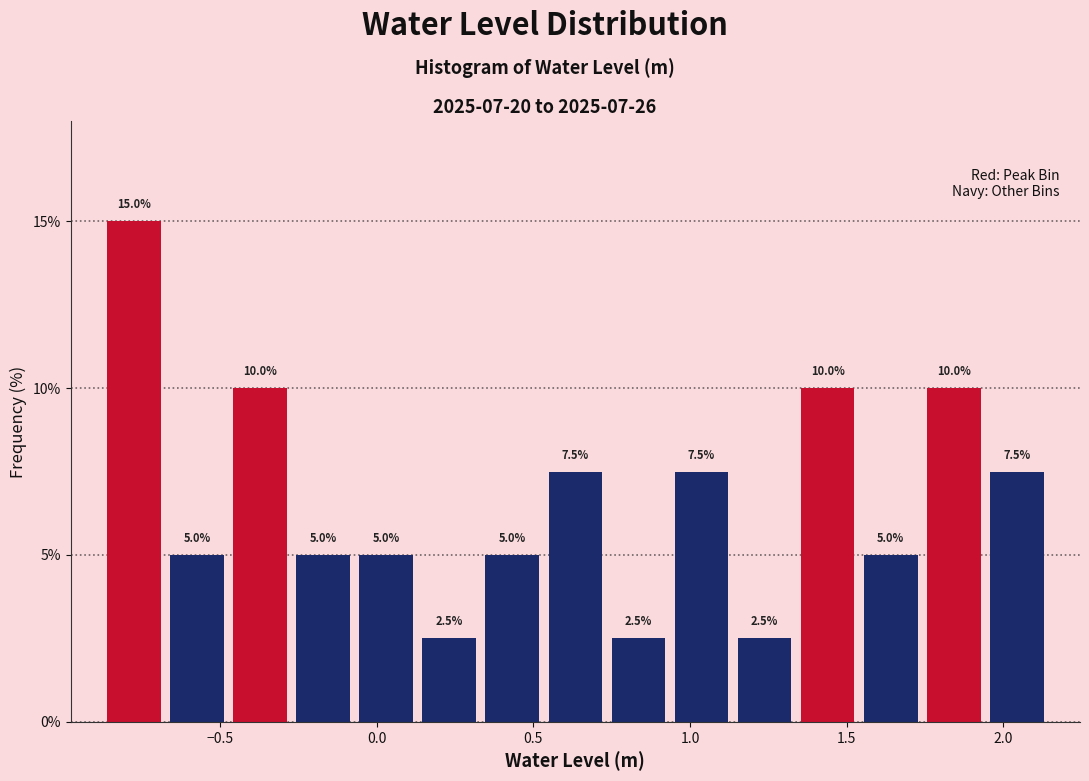

Reading left to right, list every bar in this chart as the range it spans on the x-axis followed by its height. The bar edges are not printed on the chart, so give them approximately, as read against the axis.

-0.85 to -0.65: 15.0
-0.65 to -0.45: 5.0
-0.45 to -0.25: 10.0
-0.25 to -0.05: 5.0
-0.05 to 0.15: 5.0
0.15 to 0.35: 2.5
0.35 to 0.55: 5.0
0.55 to 0.75: 7.5
0.75 to 0.95: 2.5
0.95 to 1.15: 7.5
1.15 to 1.35: 2.5
1.35 to 1.55: 10.0
1.55 to 1.75: 5.0
1.75 to 1.95: 10.0
1.95 to 2.15: 7.5